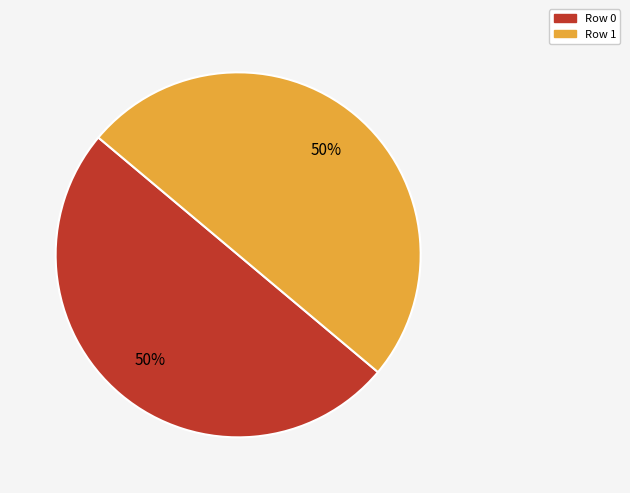

To the nearest percent, what is the average slice percentage?

50%